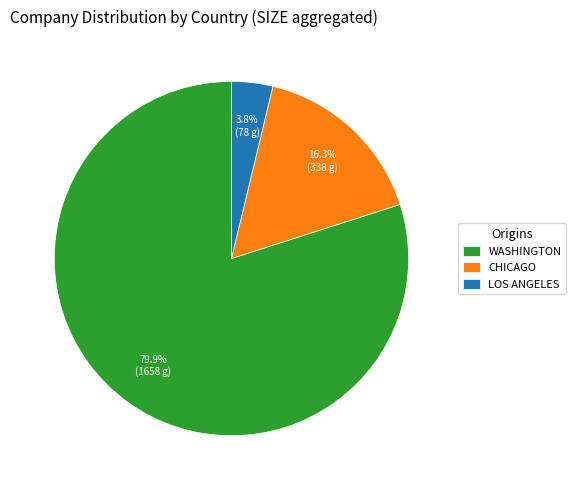

Which slice is the largest?

WASHINGTON